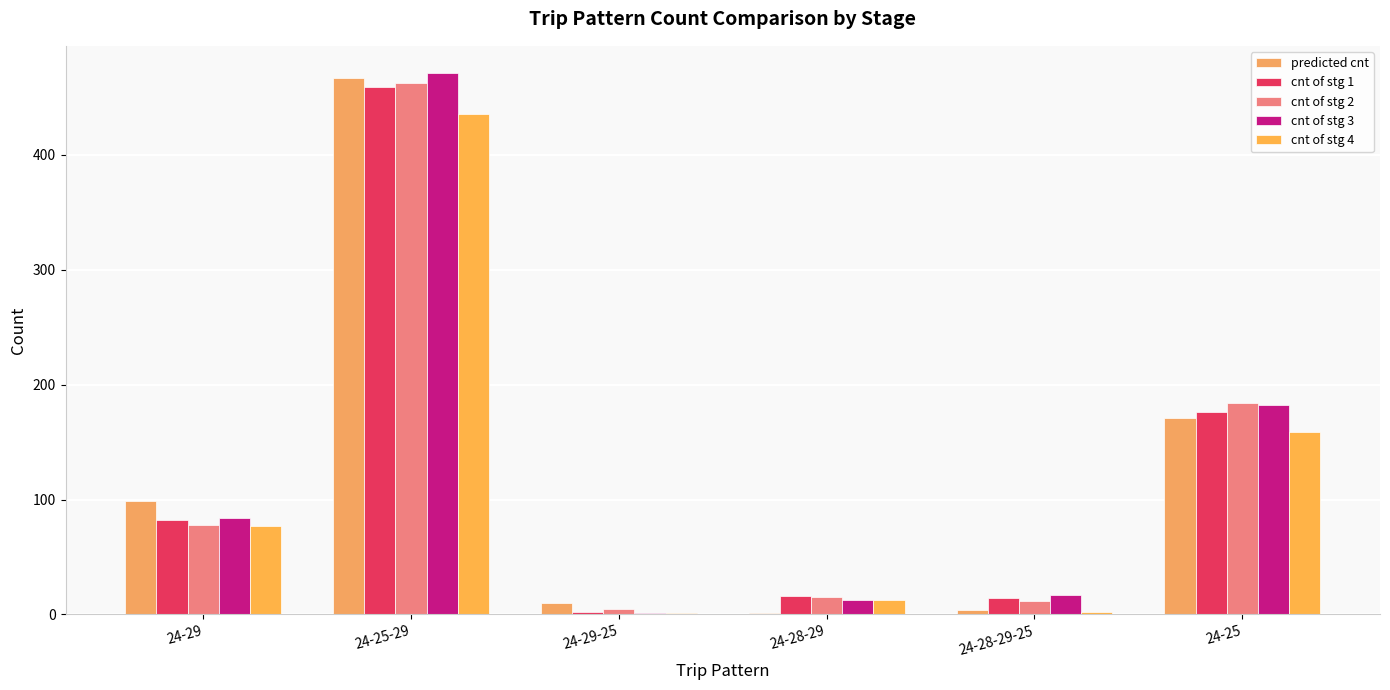

What is the value of the cnt of stg 3 bar at the 1st from the left?

84